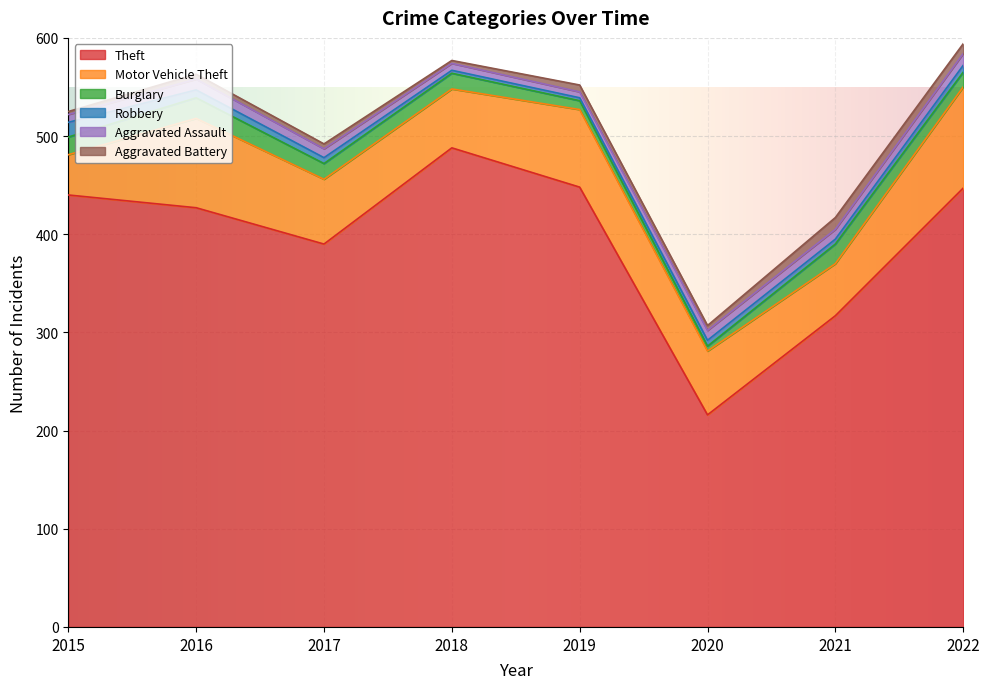

What is the total value across all series at 2019?

552